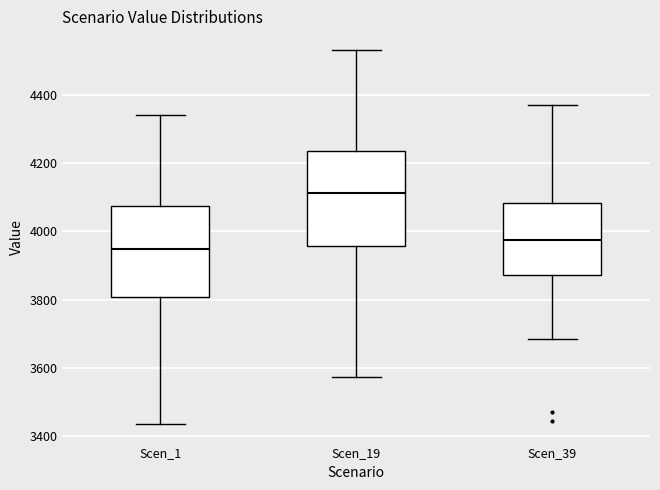

Which box's median line is the highest?

Scen_19